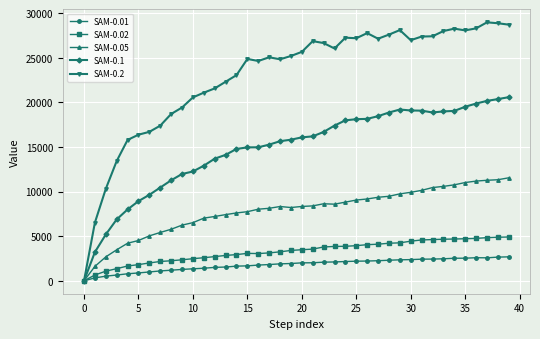

Rank the series by their maximum value, from highest to lowest.

SAM-0.2, SAM-0.1, SAM-0.05, SAM-0.02, SAM-0.01